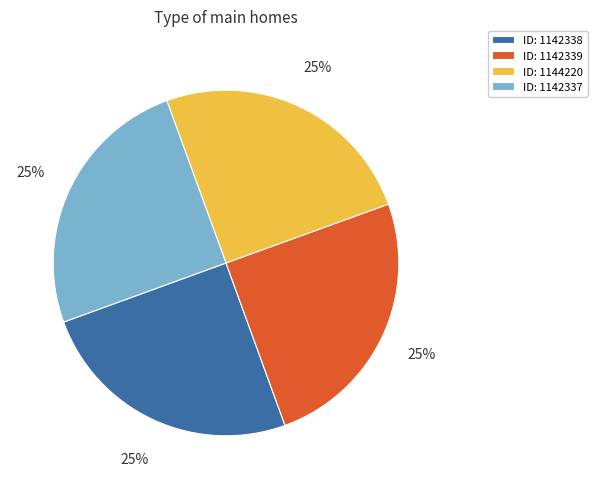

Does any single category account for the majority?

No